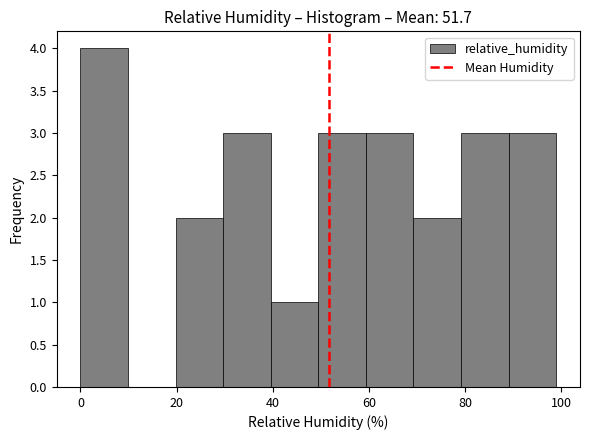

Reading left to right, list every bar in this chart as the range it spans on the x-axis followed by its height. Neither the bar edges nor the heights are printed on the chart, so give them approximately, as read against the axes.

0 to 10: 4
10 to 20: 0
20 to 30: 2
30 to 40: 3
40 to 50: 1
50 to 60: 3
60 to 70: 3
70 to 80: 2
80 to 90: 3
90 to 100: 3